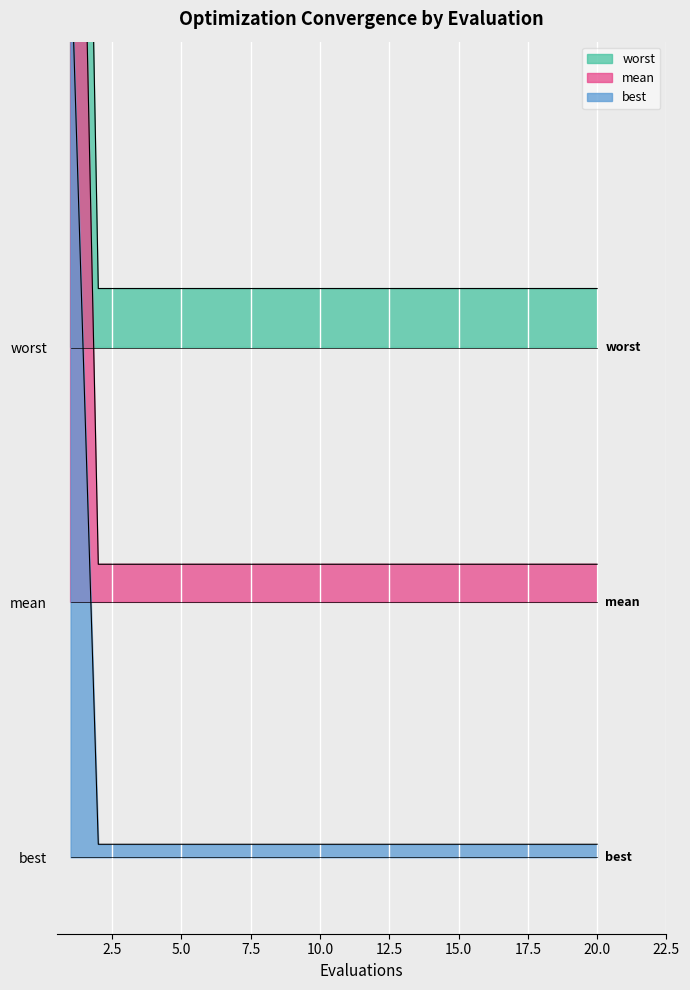

Reading left to right, transcribe all the data shown in this chart.

mean: 1=8.0	2=2.2	3=2.2	4=2.2	5=2.2	6=2.2	7=2.2	8=2.2	9=2.2	10=2.2	11=2.2	12=2.2	13=2.2	14=2.2	15=2.2	16=2.2	17=2.2	18=2.2	19=2.2	20=2.2
best: 1=6.3	2=1.1	3=1.1	4=1.1	5=1.1	6=1.1	7=1.1	8=1.1	9=1.1	10=1.1	11=1.1	12=1.1	13=1.1	14=1.1	15=1.1	16=1.1	17=1.1	18=1.1	19=1.1	20=1.1
worst: 1=3.6	2=0.1	3=0.1	4=0.1	5=0.1	6=0.1	7=0.1	8=0.1	9=0.1	10=0.1	11=0.1	12=0.1	13=0.1	14=0.1	15=0.1	16=0.1	17=0.1	18=0.1	19=0.1	20=0.1